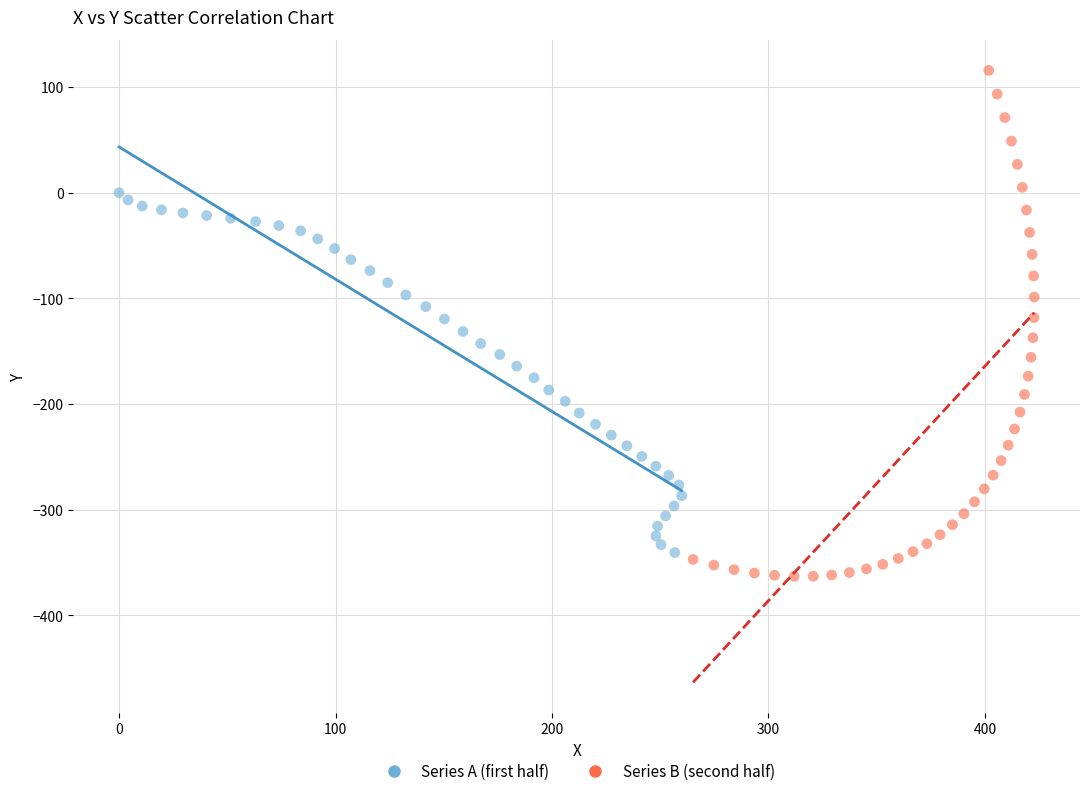

Which series has the widest spread of Y values?

Series B (second half)